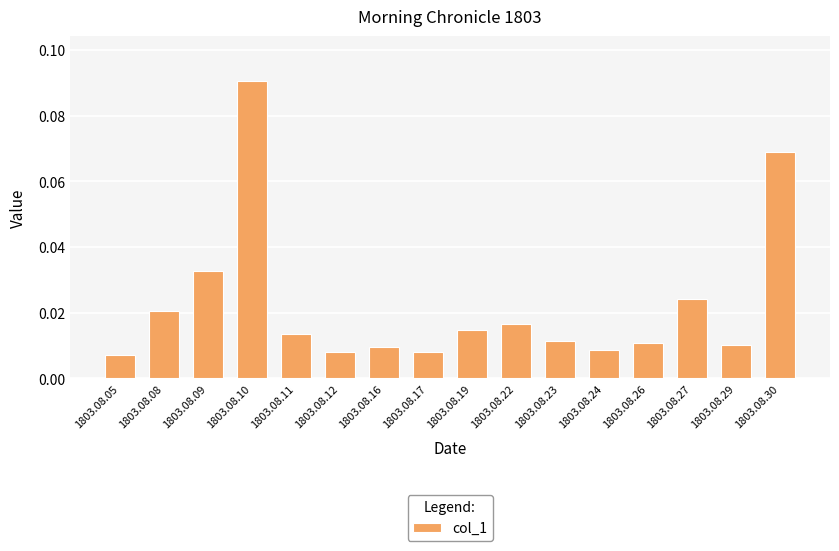

Are the bars horizontal?

No